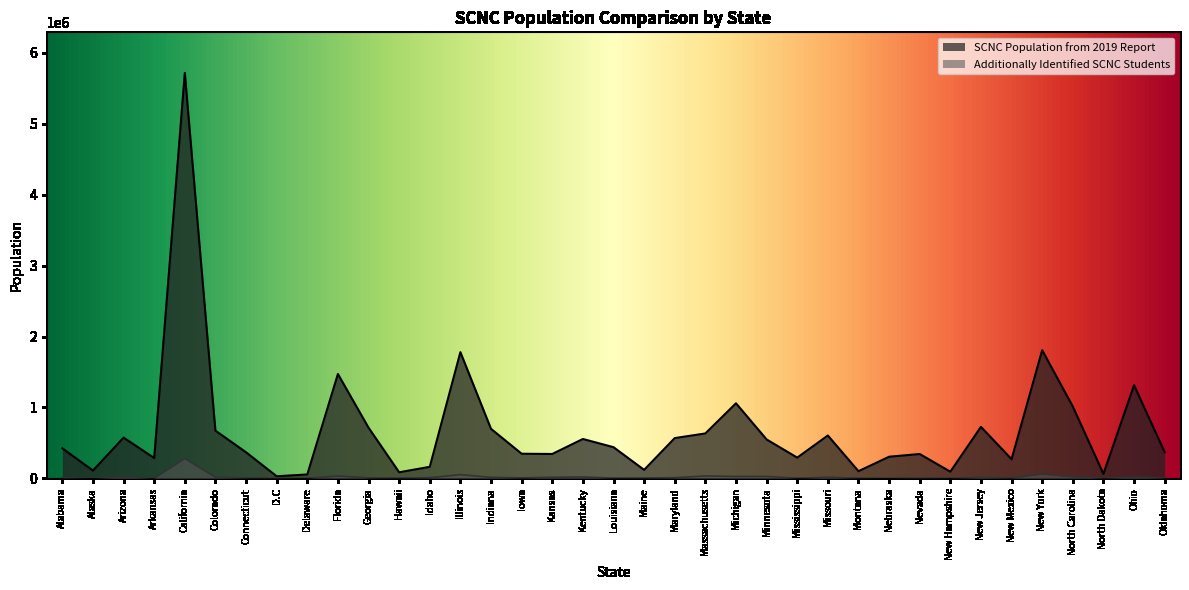

At how many categories does at least one series exceed 481405?

17